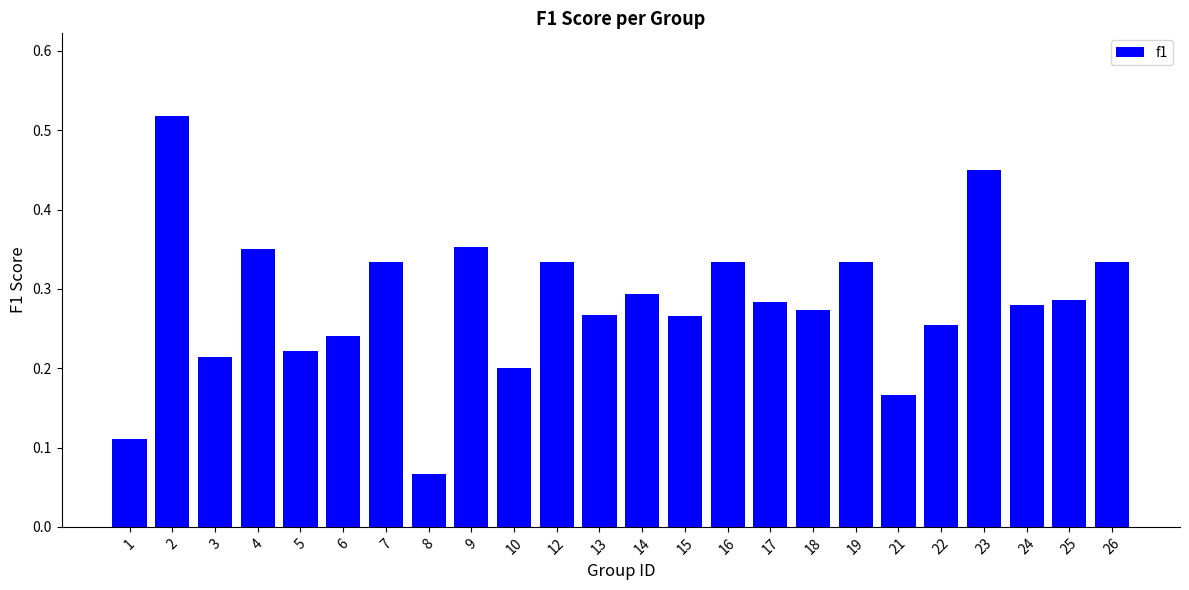

What is the sum of all values?

6.8